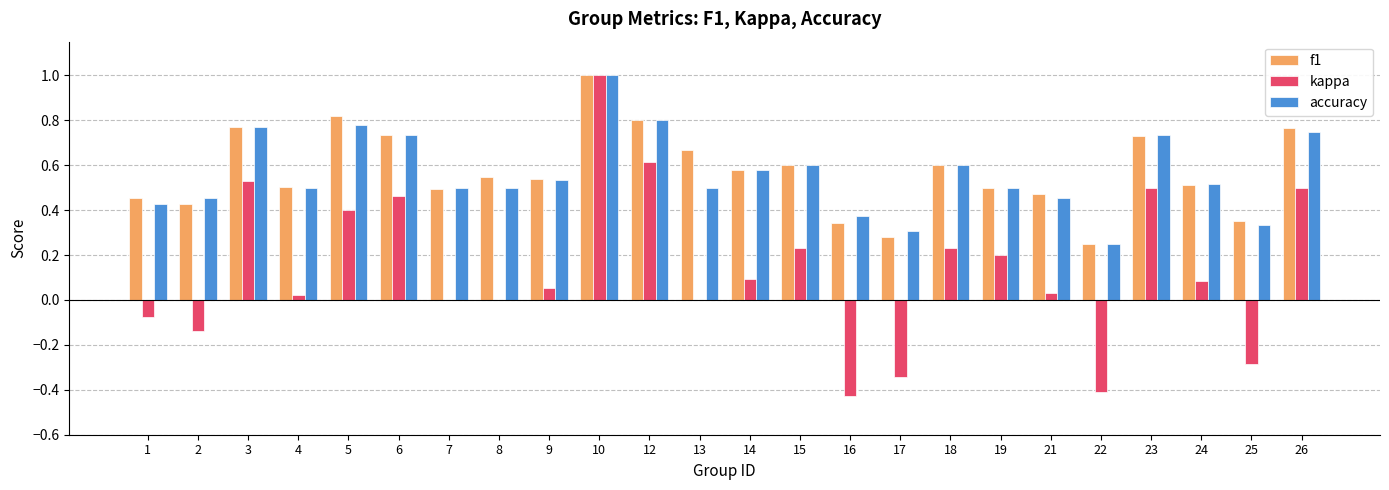

Which series changed the most between 2 and 17?

kappa